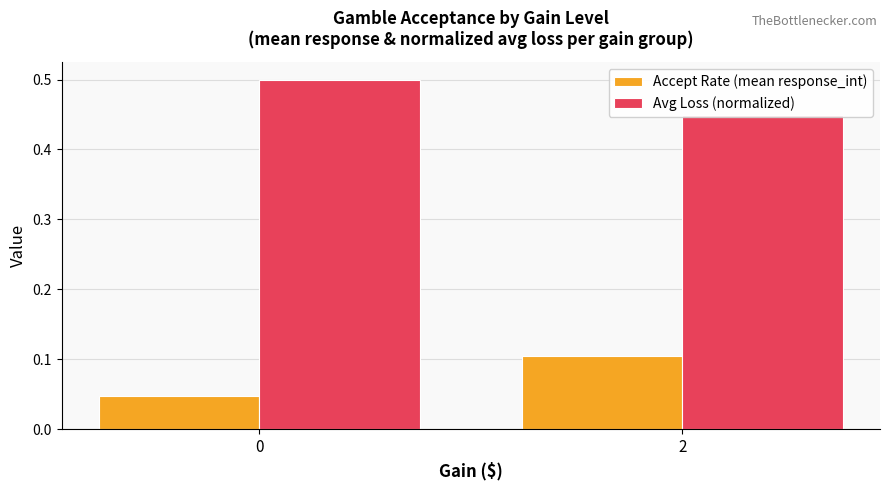

What is the value of the Accept Rate (mean response_int) bar at the 2nd from the left?

0.1